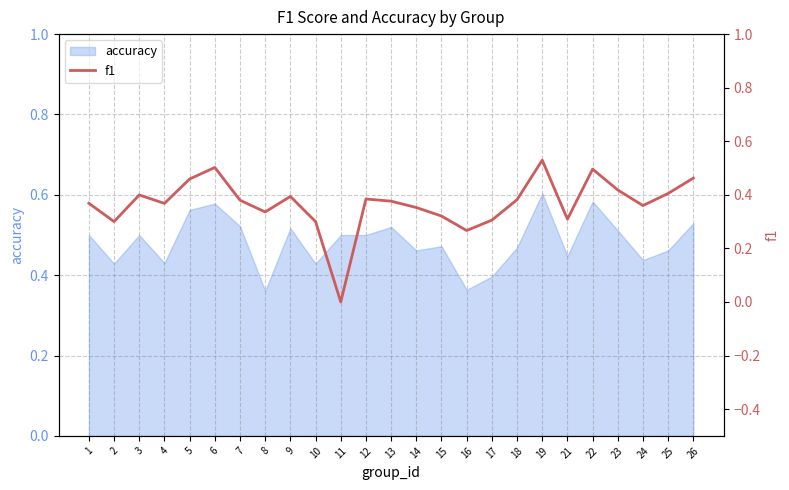

Does the chart have visible grid lines?

Yes